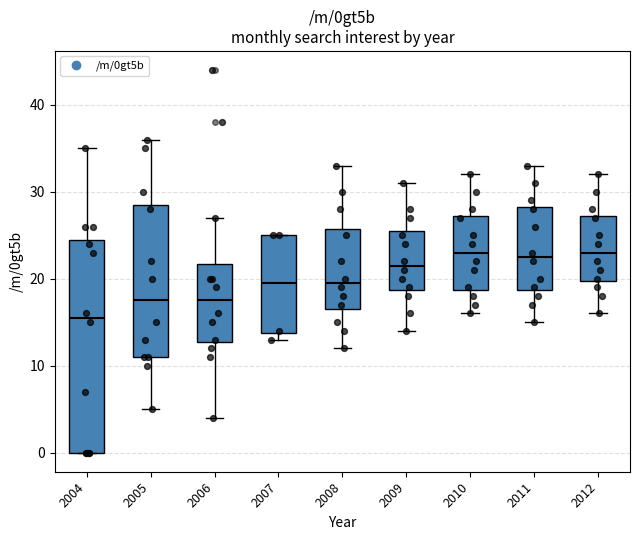

Which box's median line is the lowest?

2004